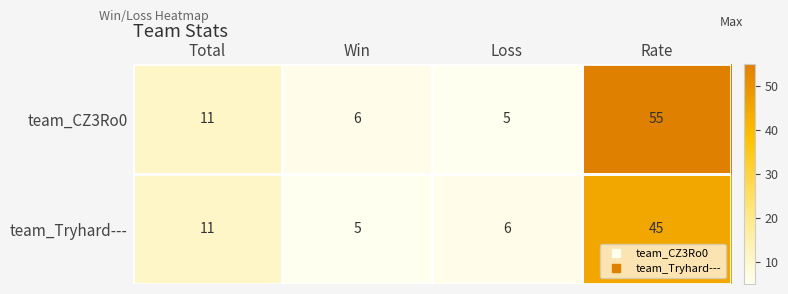

Which series has the widest spread of values?

team_CZ3Ro0